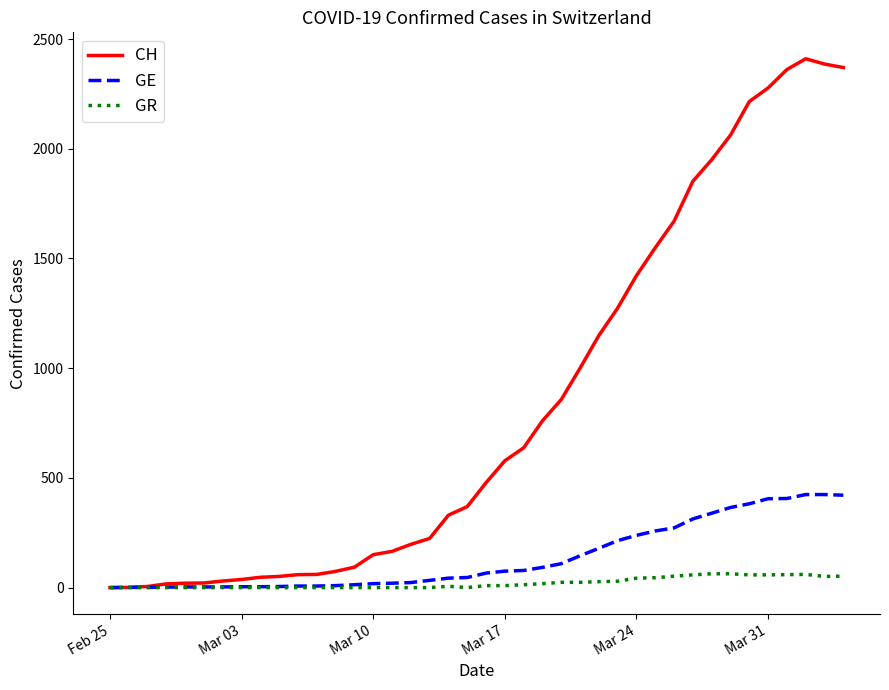

At how many categories does at least one series exceed 532?

19